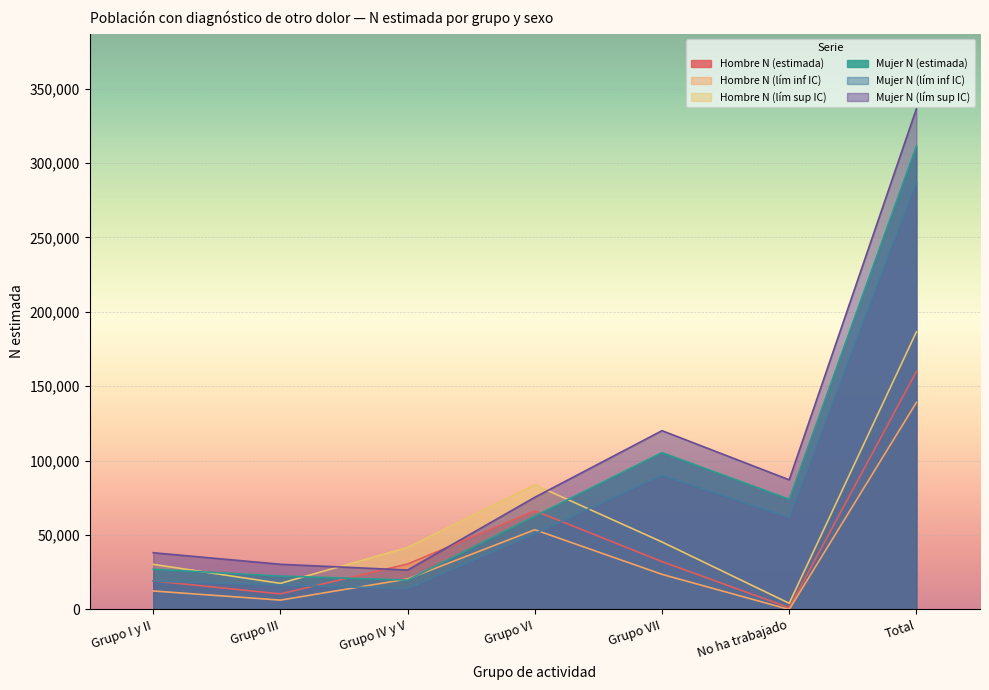

At which category is the sum across all series the highest?

Total